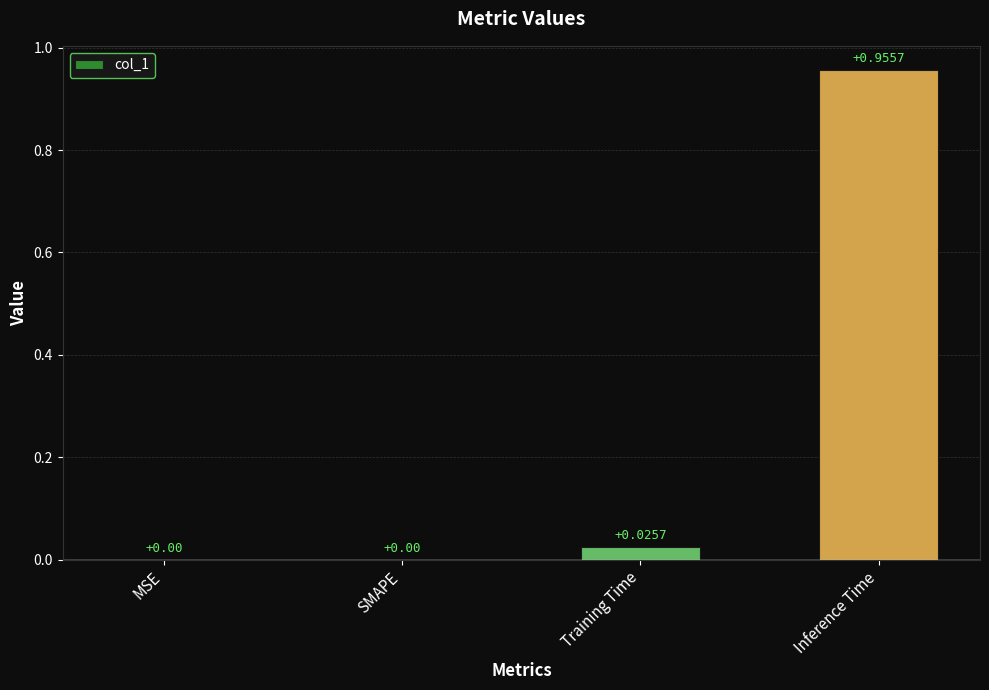

How many distinct data groups are displayed?

1